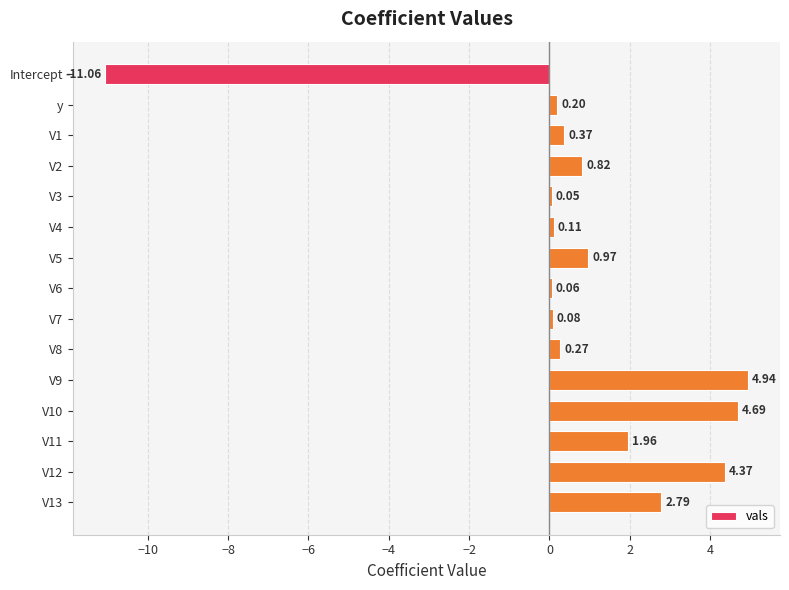

Which label corresponds to the smallest value in the chart?

Intercept